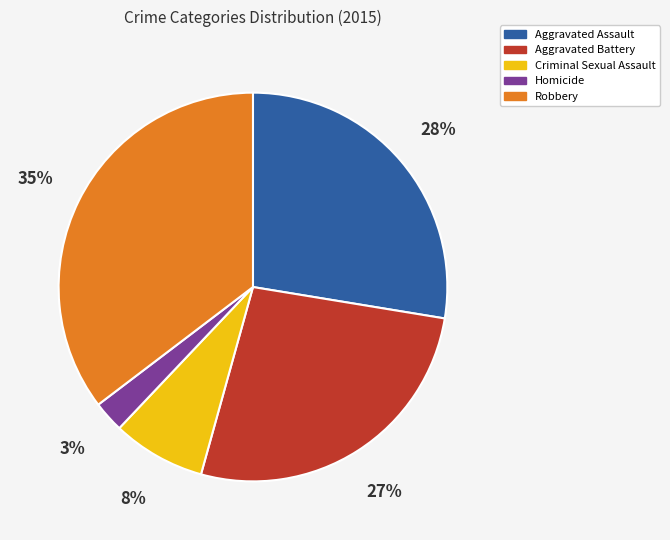

Is it true that Robbery is 35% of the pie?

True